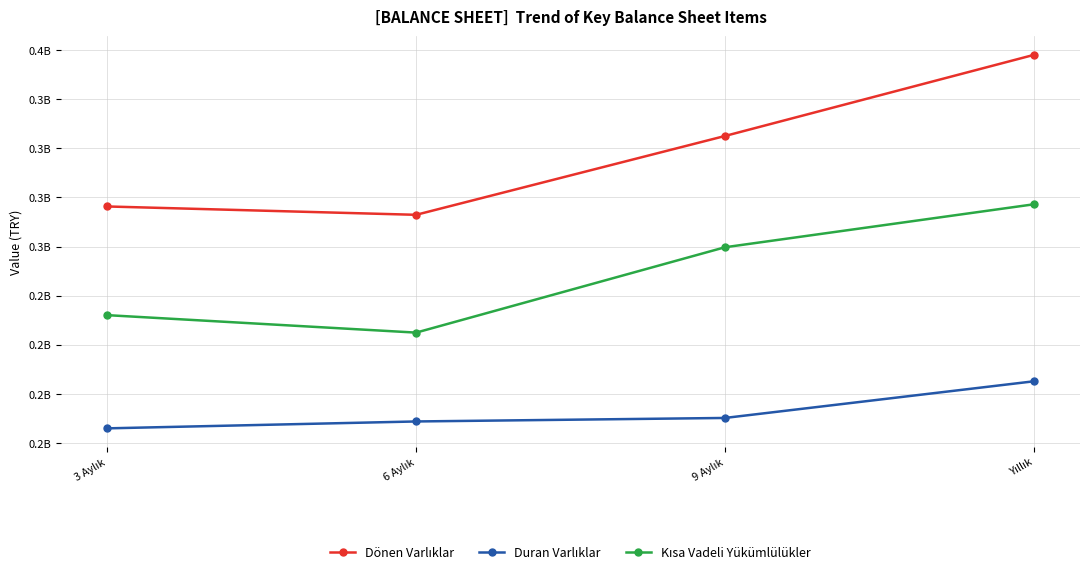

Between 3 Aylık and 9 Aylık, which series saw the biggest shift?

Dönen Varlıklar